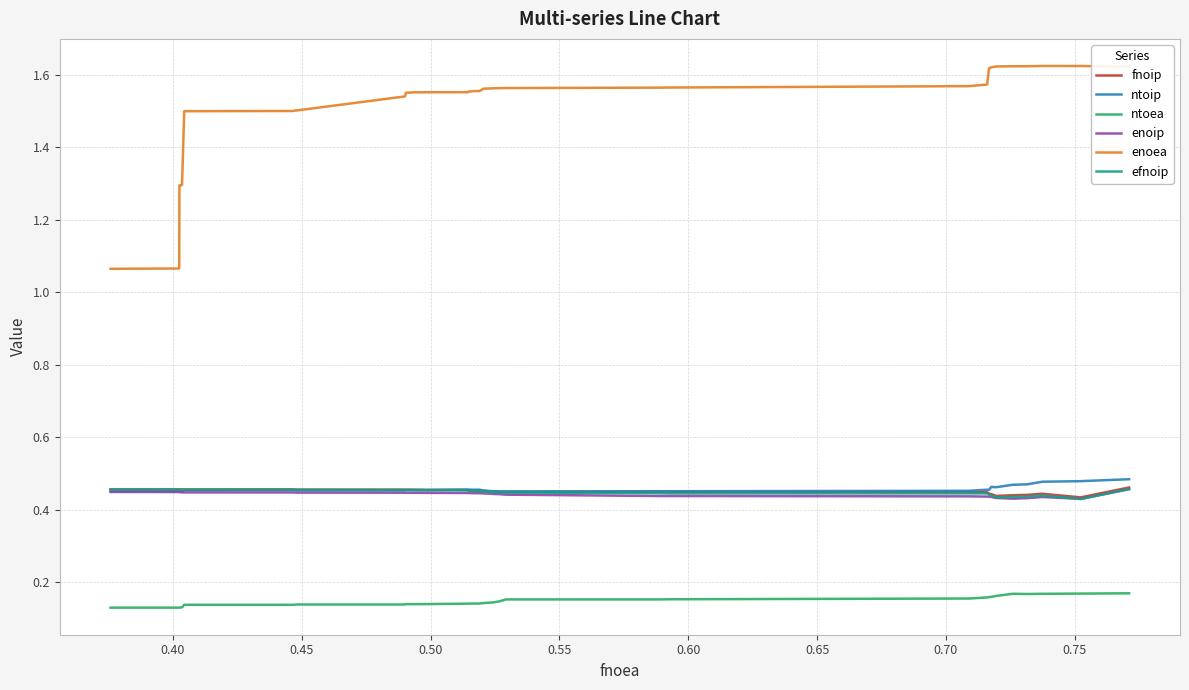

What is the greatest value displayed?

1.6